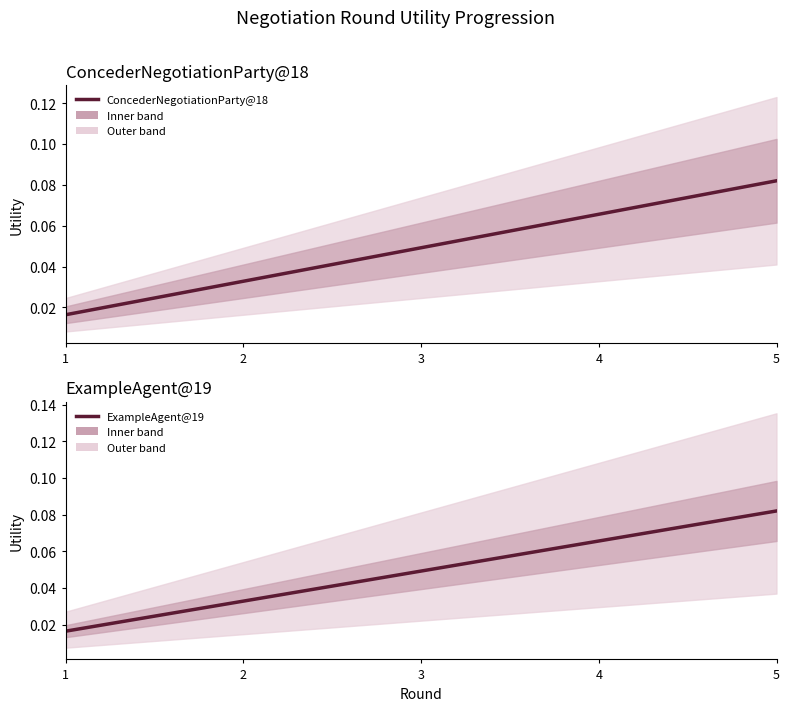

What is the difference between the maximum and minimum values in the ExampleAgent@19 series?

0.1